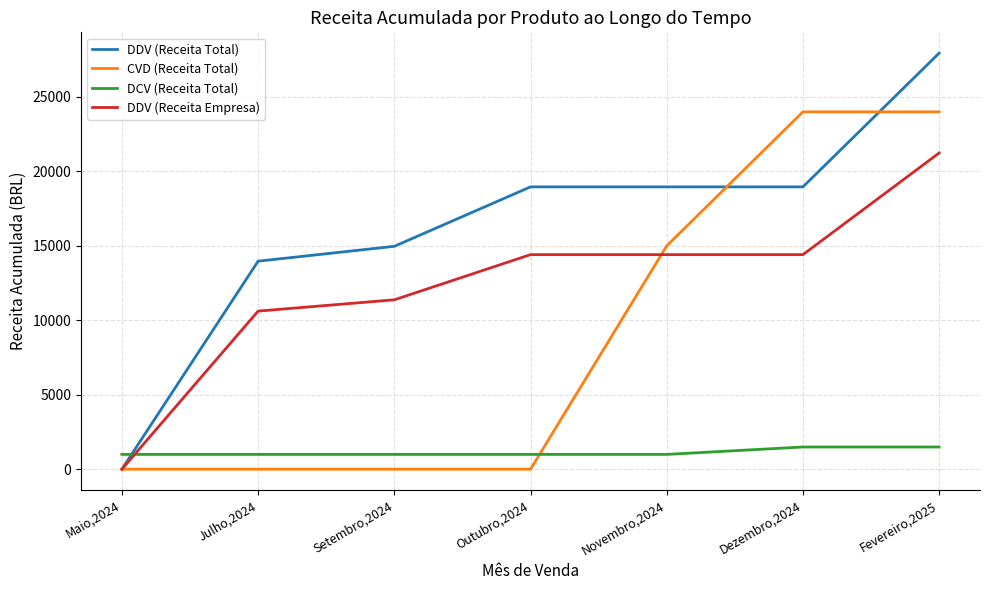

What is the difference between the CVD (Receita Total) values at Fevereiro,2025 and Maio,2024?

23976.0